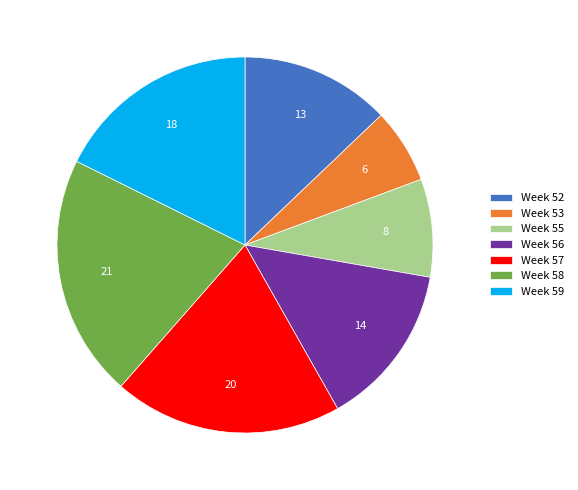

Approximately how many times larger is the value at Week 52 compared to Week 59?

0.7